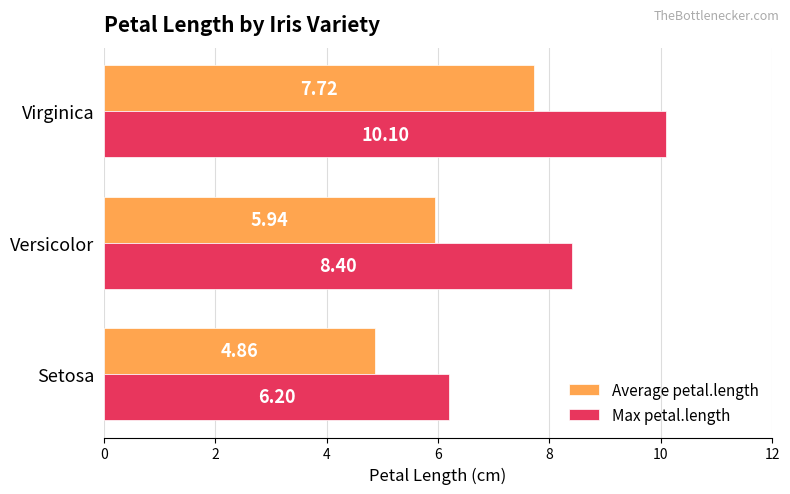

What is the average value of the Max petal.length series?

8.2